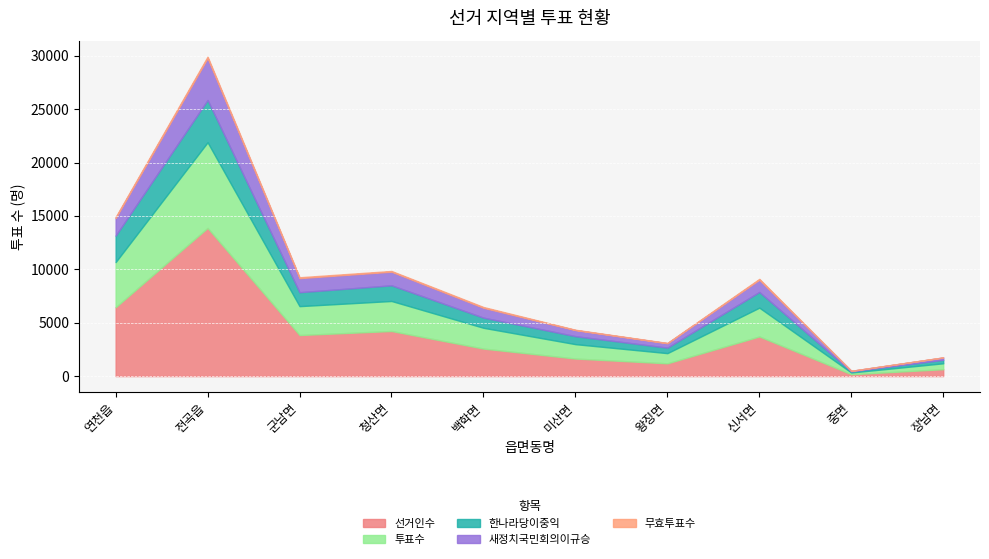

What is the maximum value for 무효투표수?

130